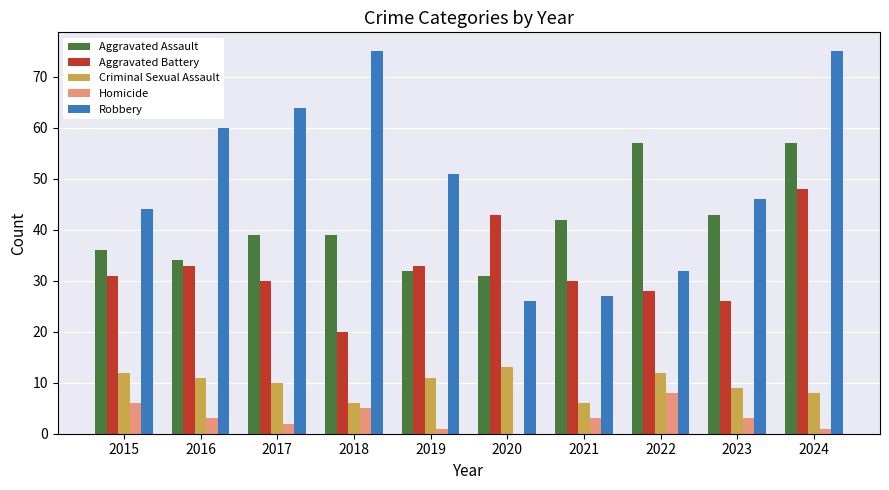

Are the bars grouped side by side (vs. stacked)?

Yes